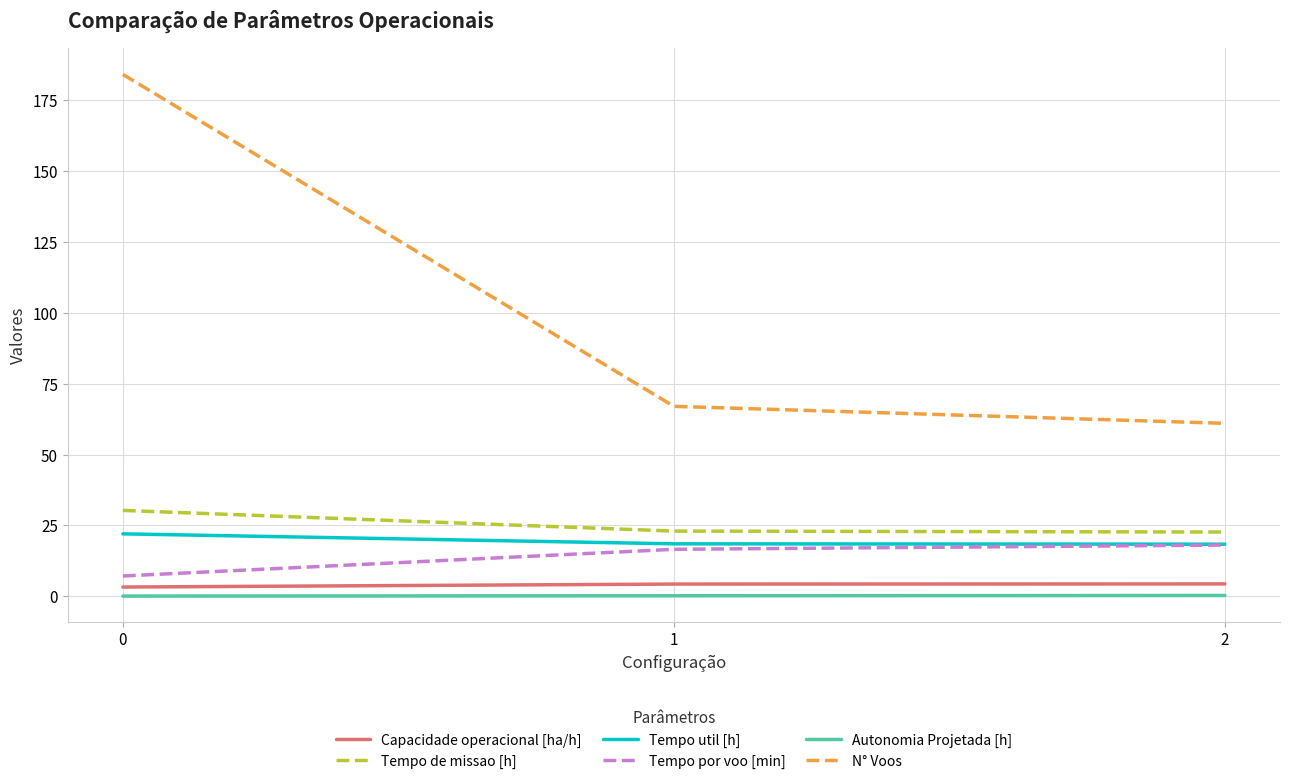

How many categories are shown in the chart?

3